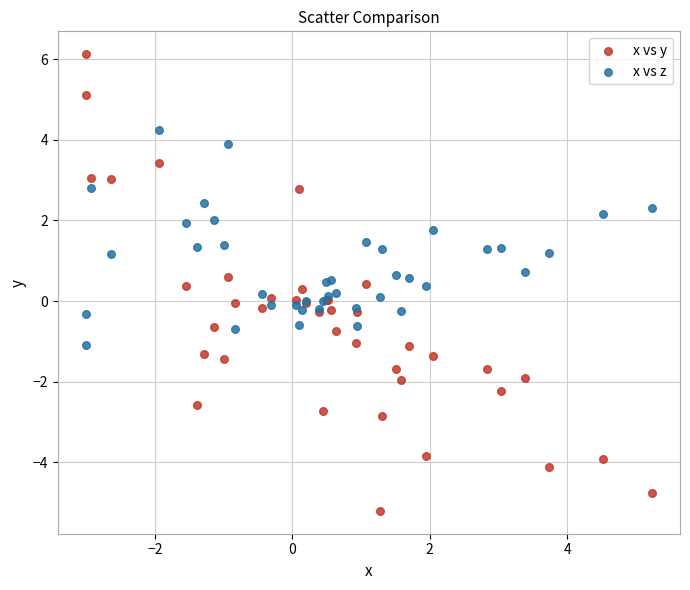

Which series reaches the maximum Y coordinate?

x vs y